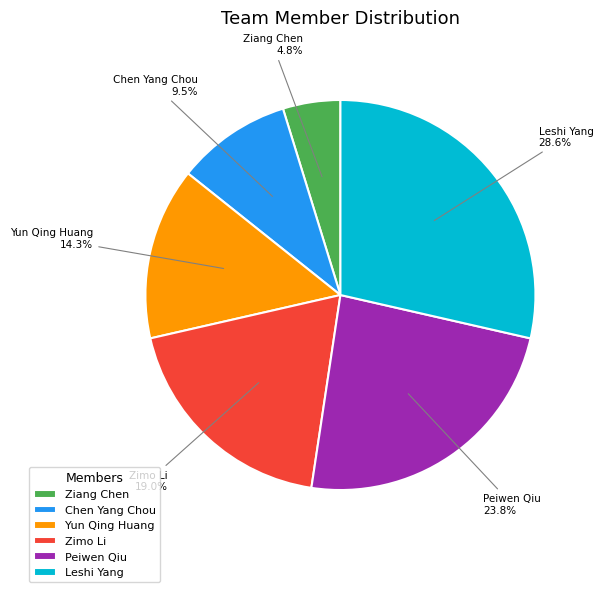

Approximately how many times larger is the value at Zimo Li compared to Peiwen Qiu?

0.8